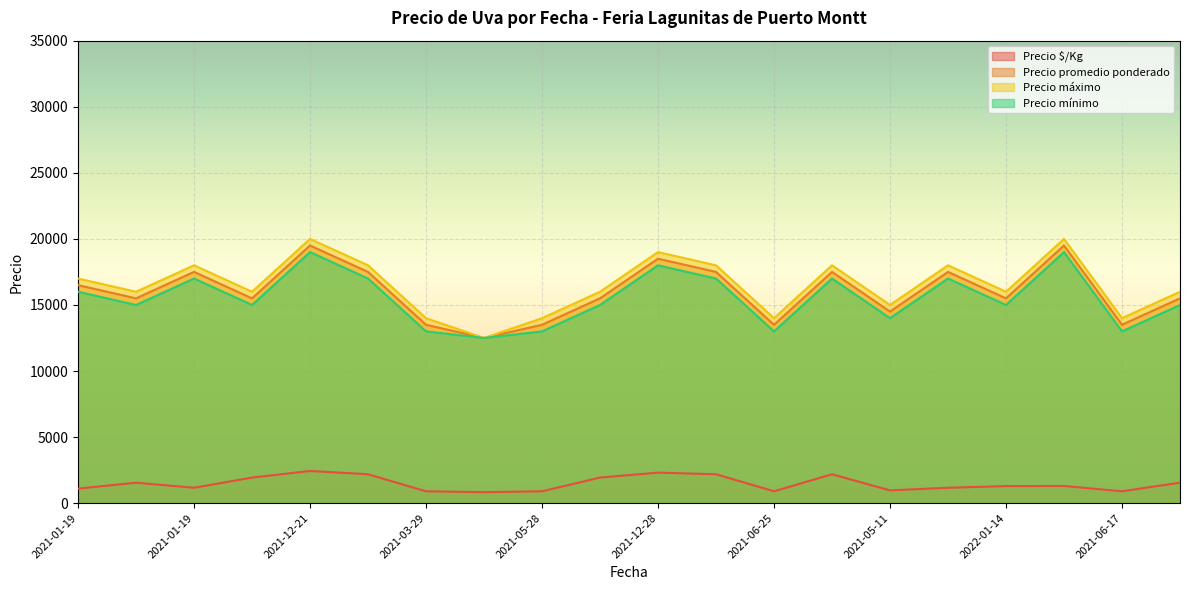

How many Precio mínimo values are between 14000 and 17000?

12